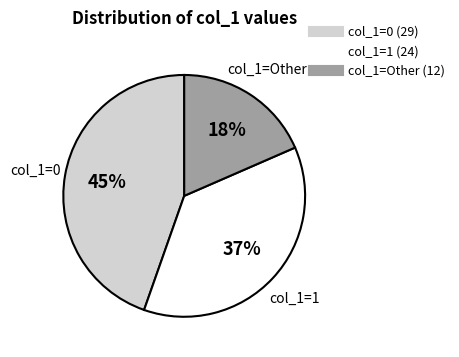

To the nearest percent, what is the average slice percentage?

33%